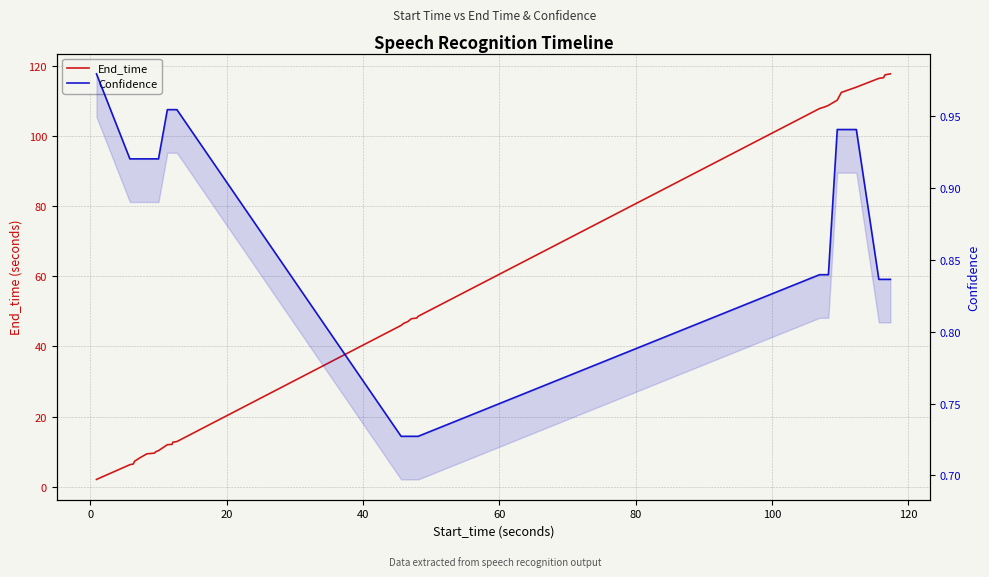

Which series has the largest range (max minus min)?

End_time